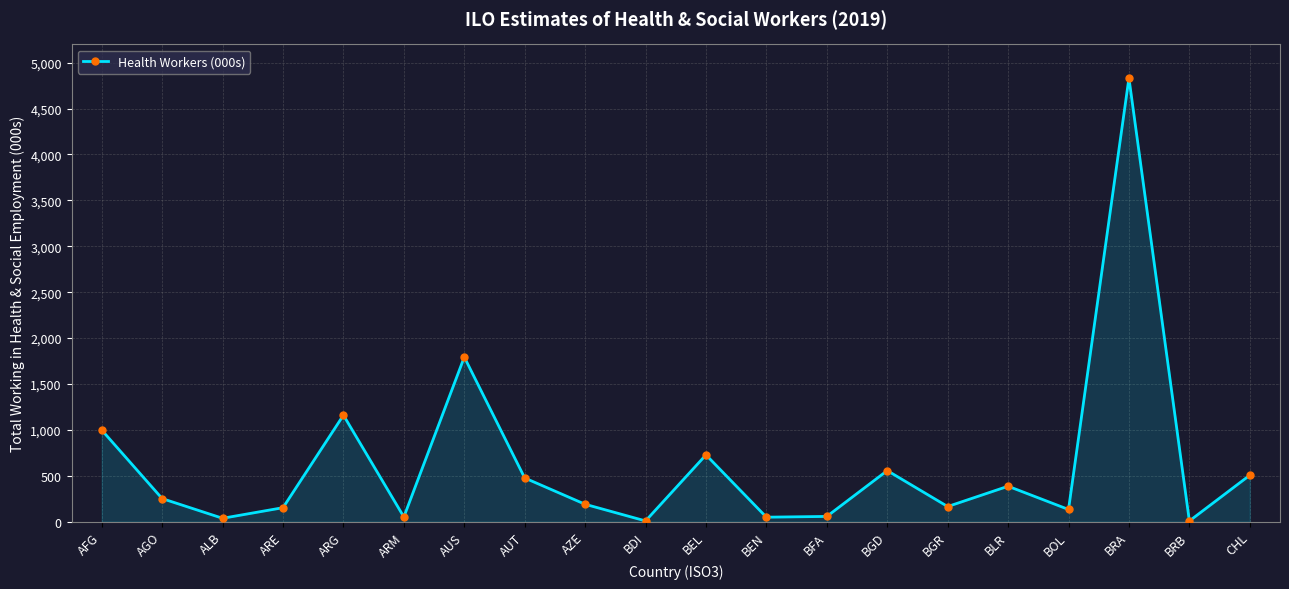

True or false: the data shows 189.4 at AZE.

True